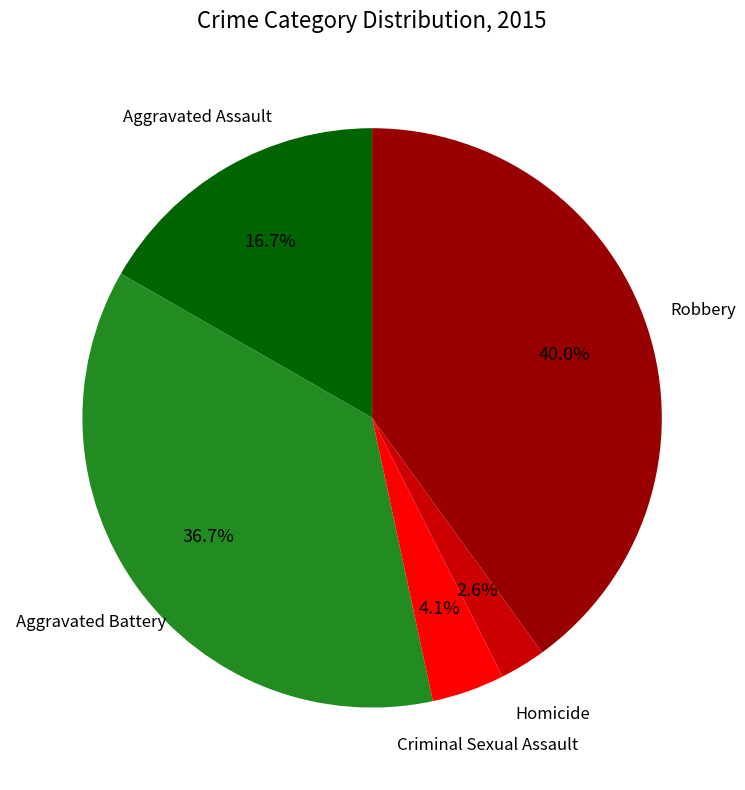

Does any single category account for the majority?

No